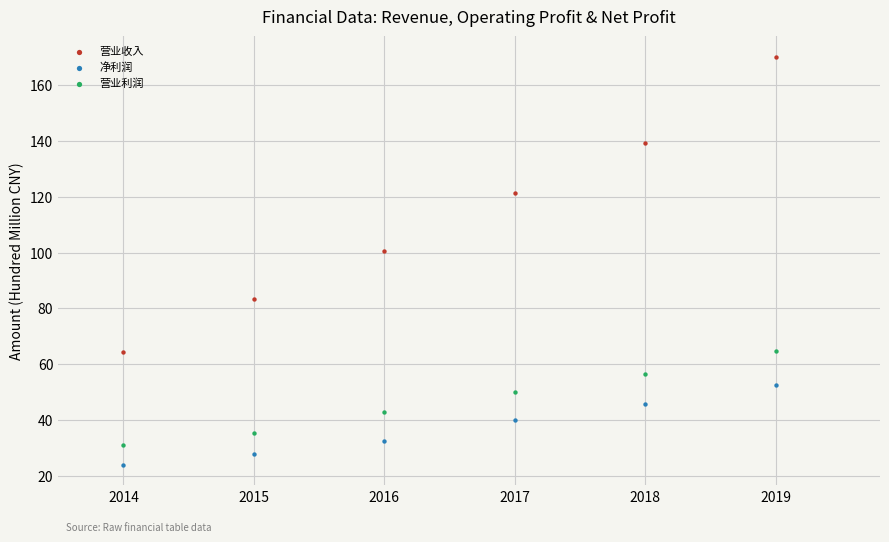

Which series has the largest Y range (max minus min)?

营业收入